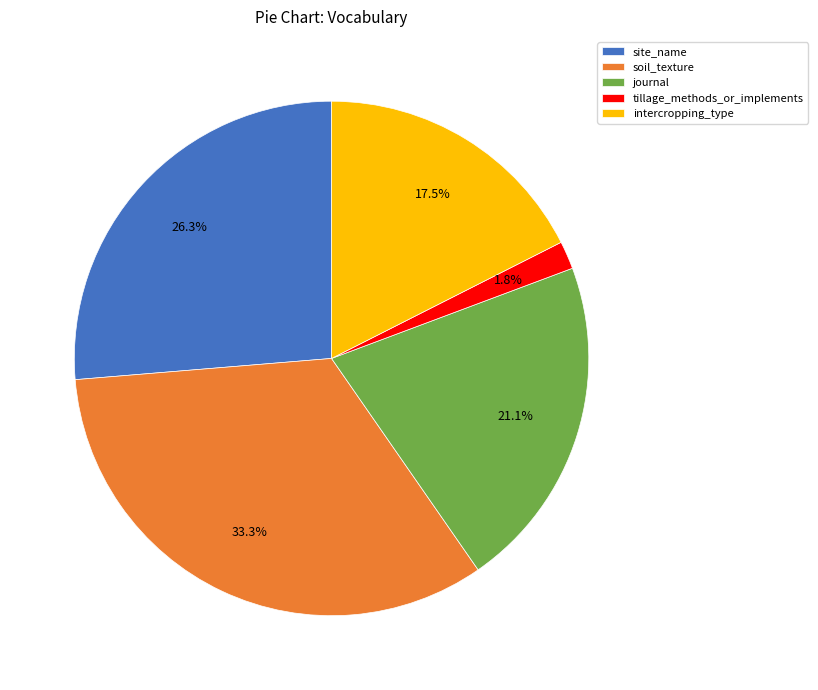

What is the largest slice in the pie chart?

soil_texture